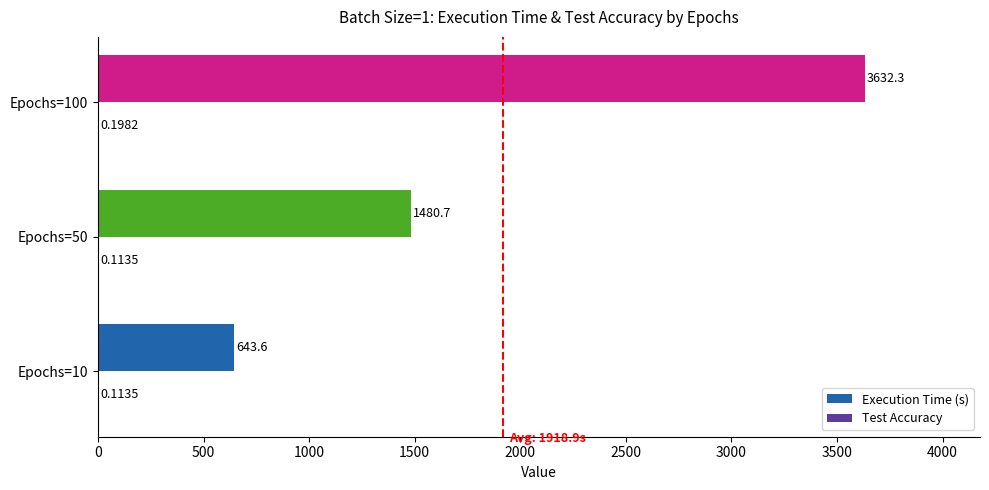

Count the number of data series in this chart.

2